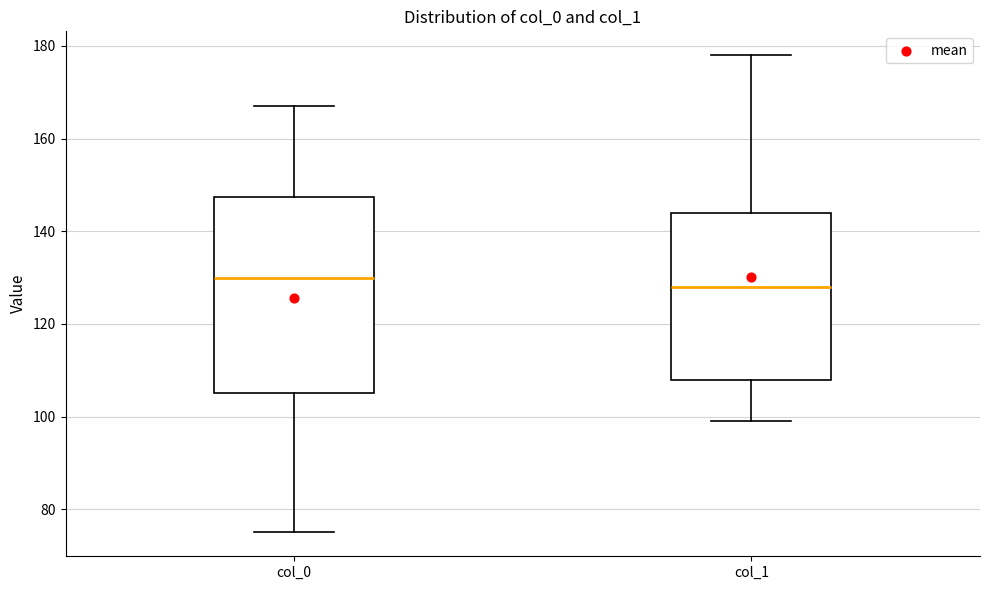

Which box has the lowest median line?

col_1